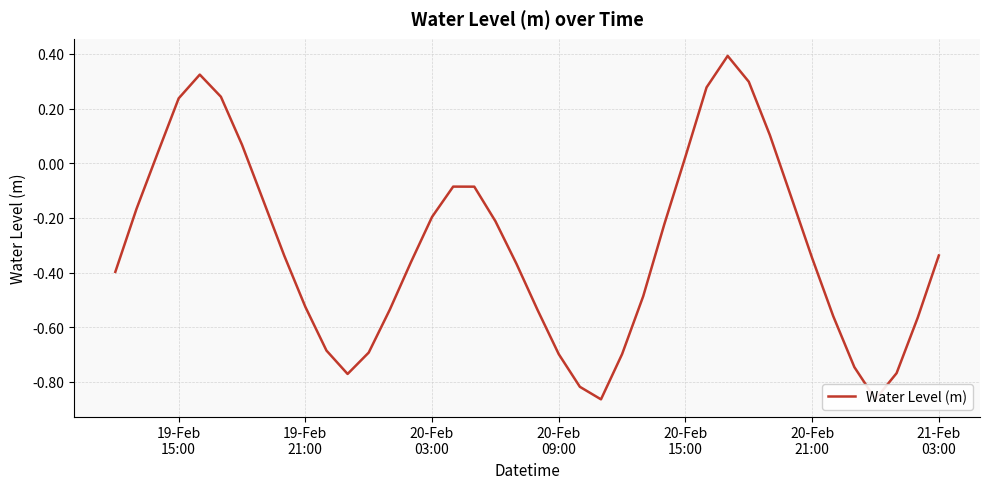

What is the difference between the maximum and minimum values?

1.3